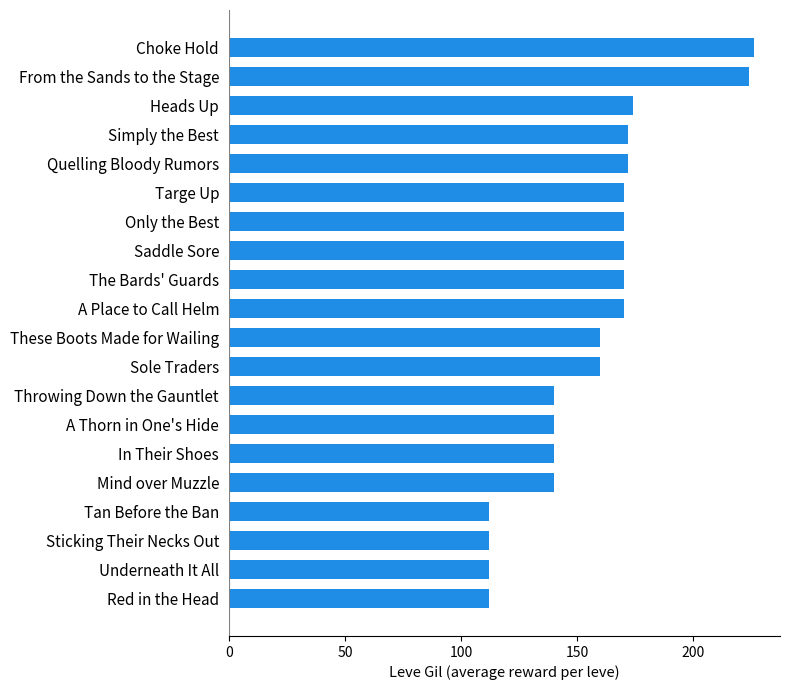

How many bars are there in total?

20